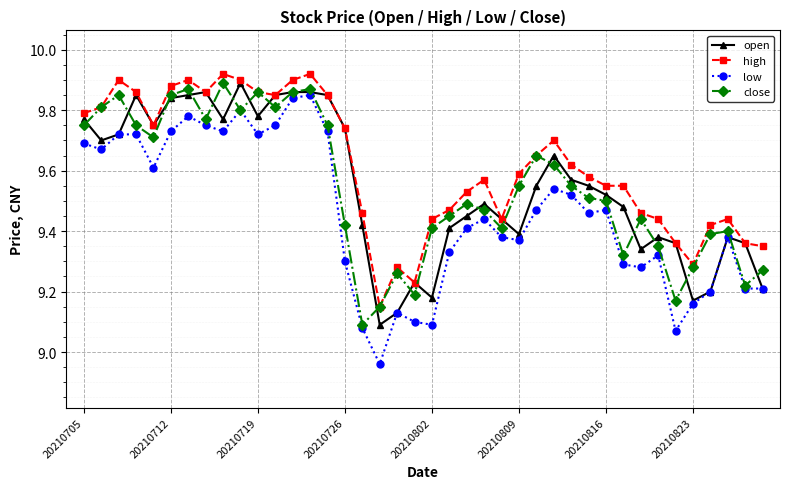

Which series has the widest spread of values?

low